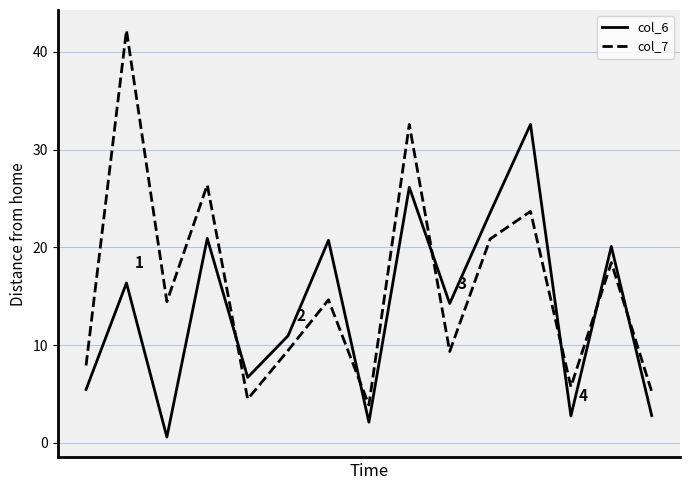

What is the sum of all col_6 values?

206.0